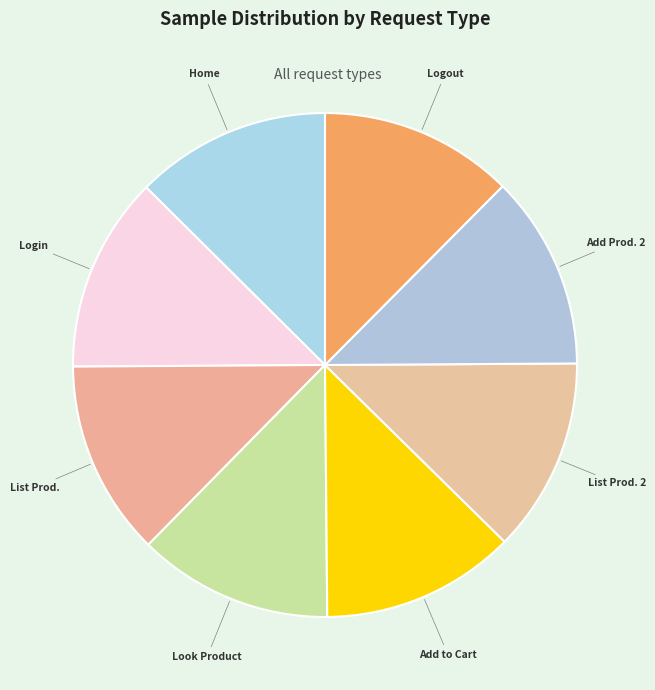

Do List Prod. and List Prod. 2 together represent more than half of the pie?

No